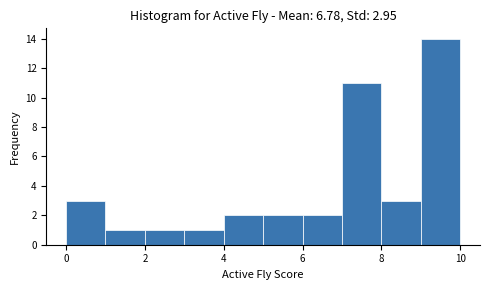

Which range on the x-axis has the tallest bar?

9 to 10